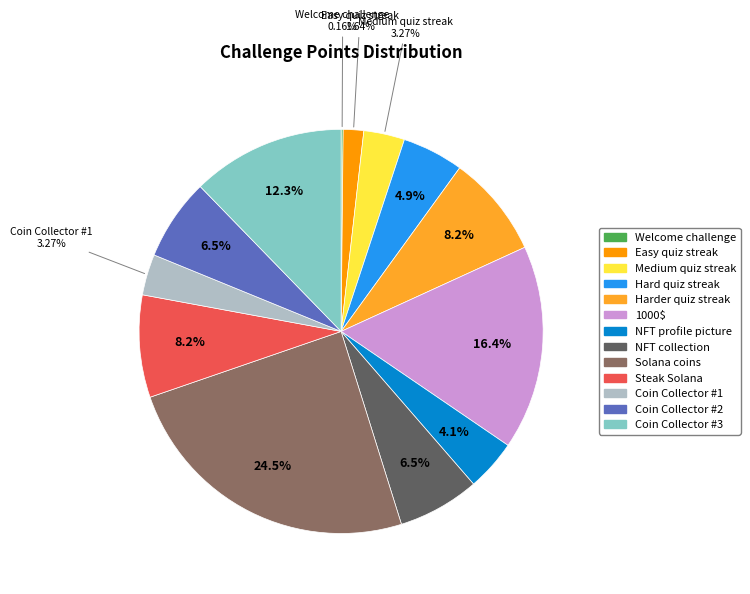

What percentage is NOT represented by Coin Collector #1?

96.7%